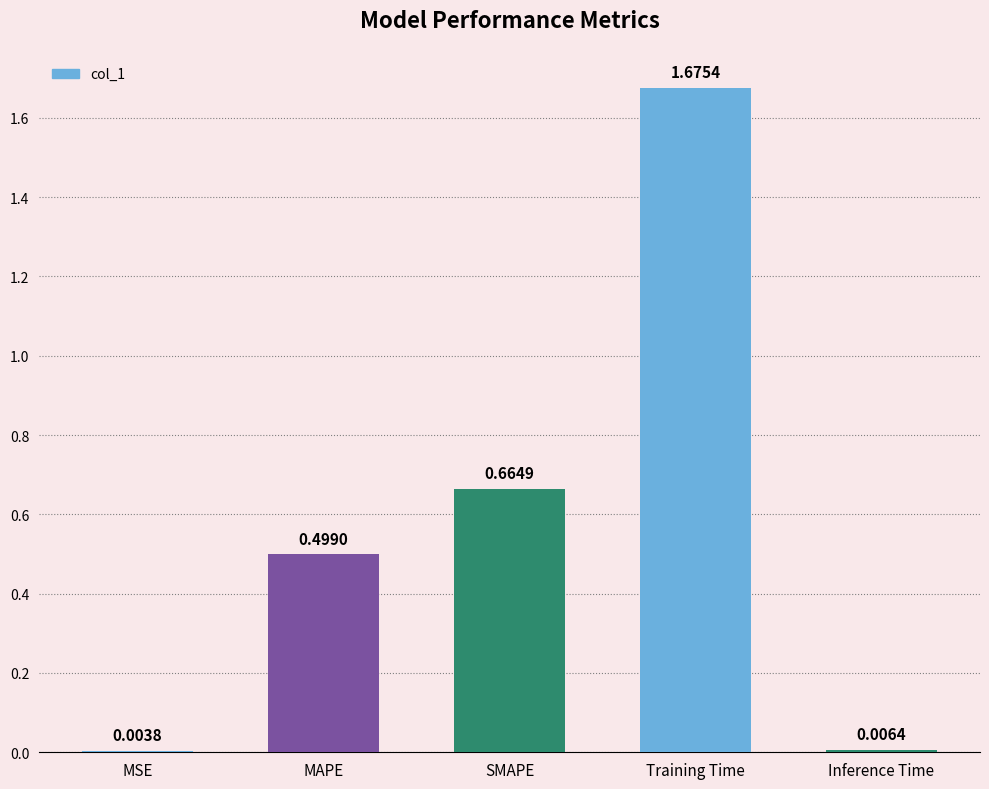

What is the change in value from MAPE to Training Time?

+1.2